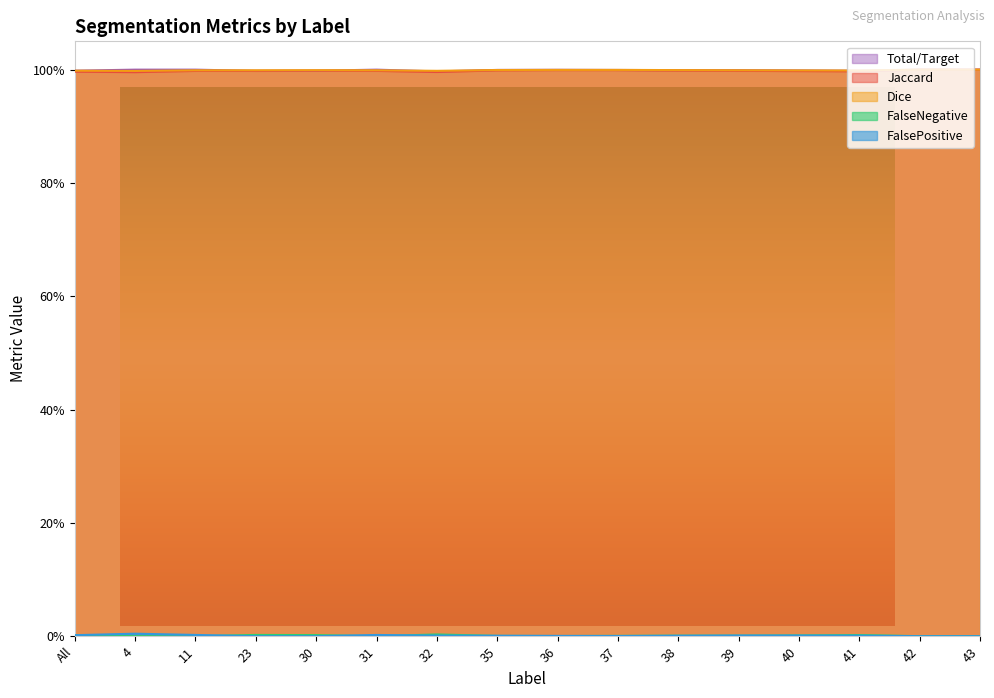

What is the label of the 10th point from the left?

37